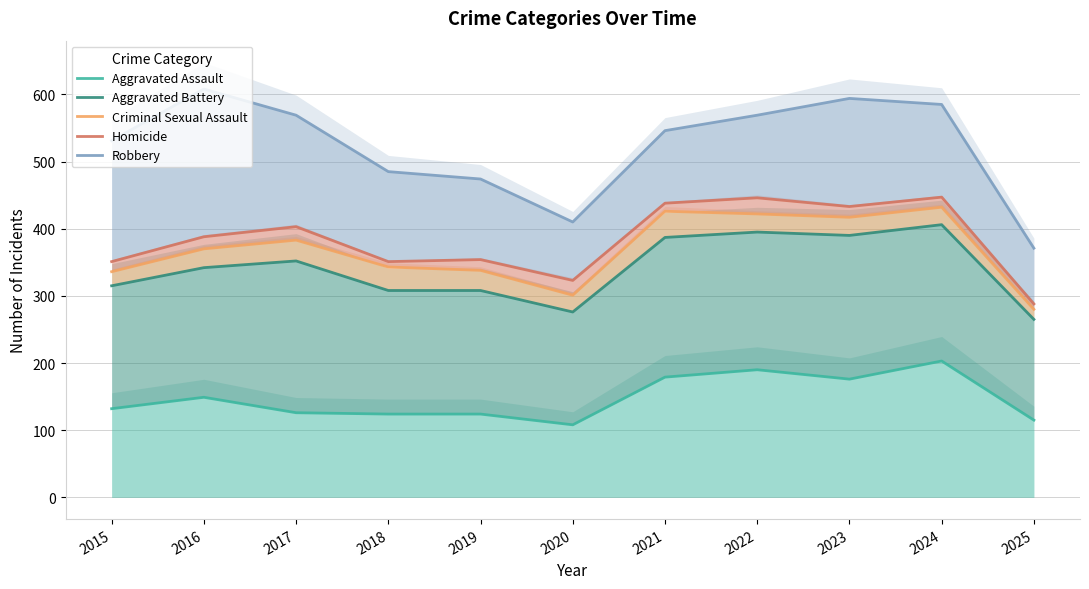

What is the minimum value shown in the chart?

108